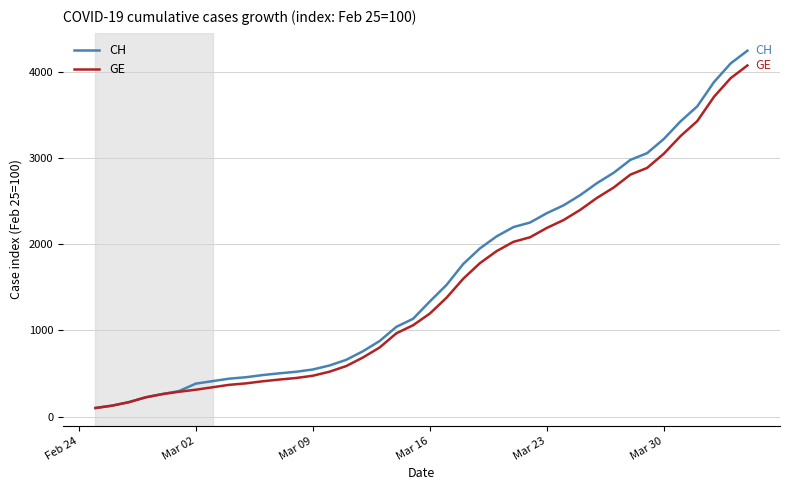

What is the greatest value displayed?

4246.9